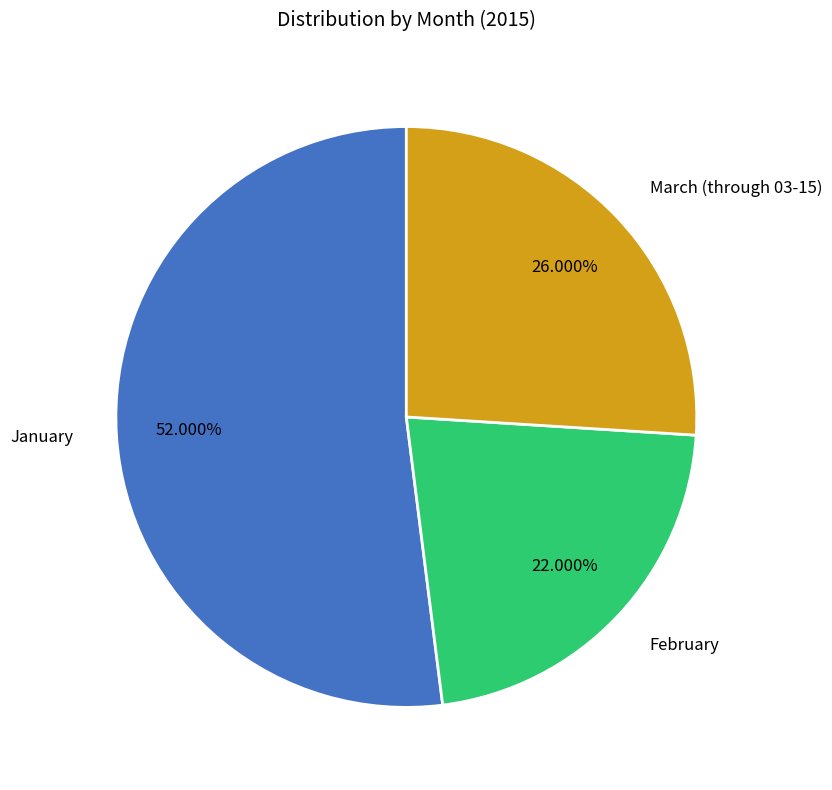

To the nearest percent, what is the average slice percentage?

33%